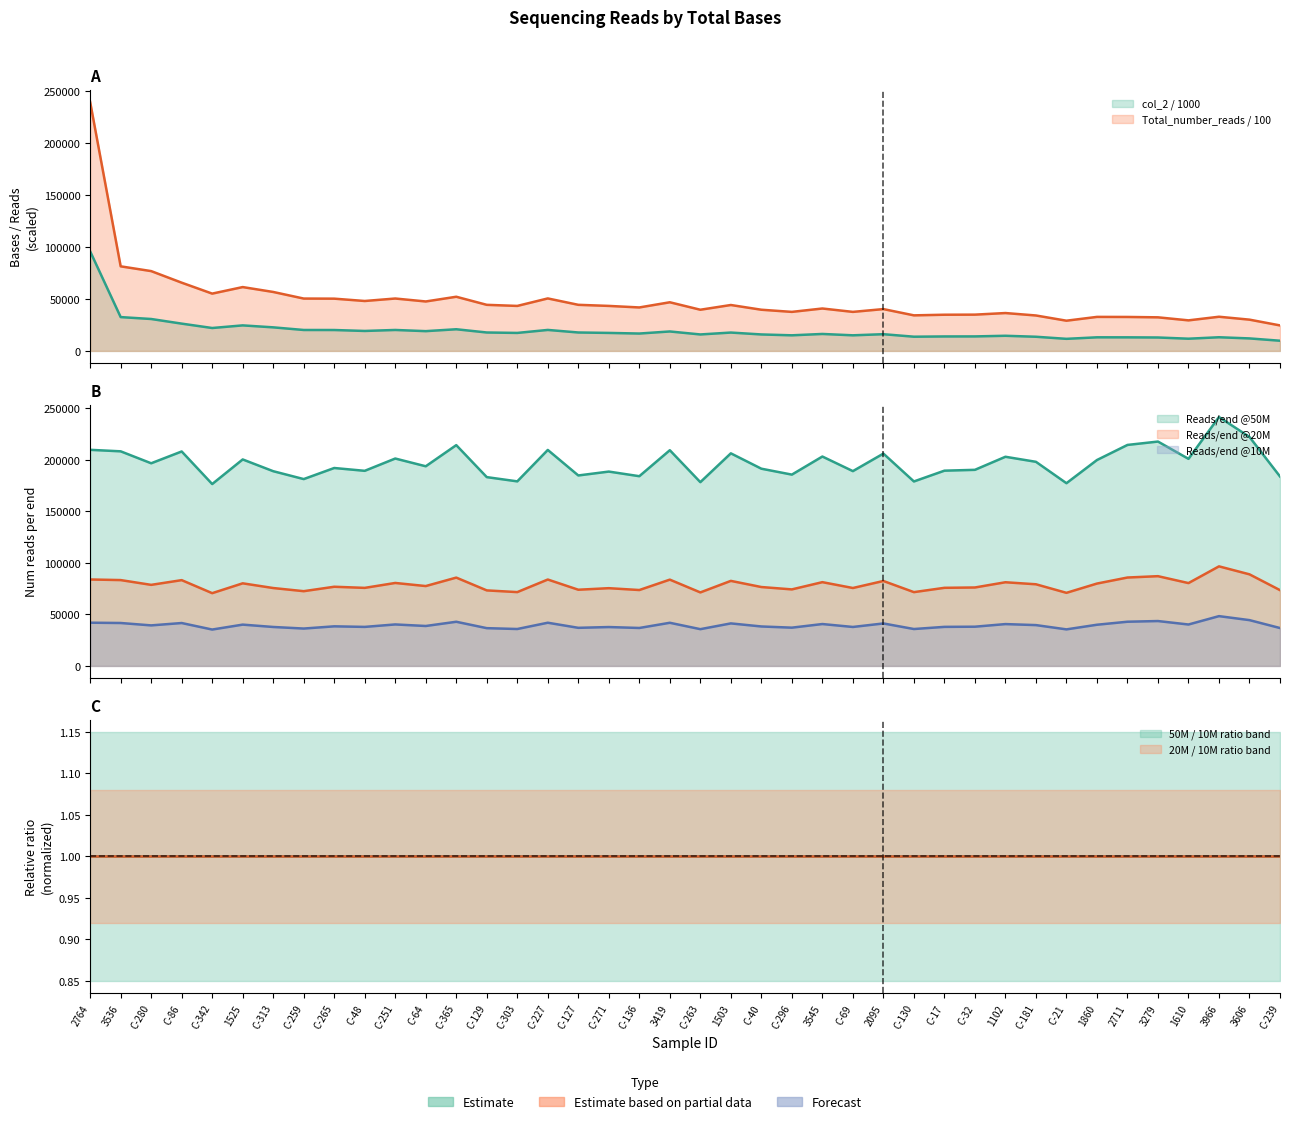

In col_2, how many points are lower than both neighbors (excluding endpoints)?

11